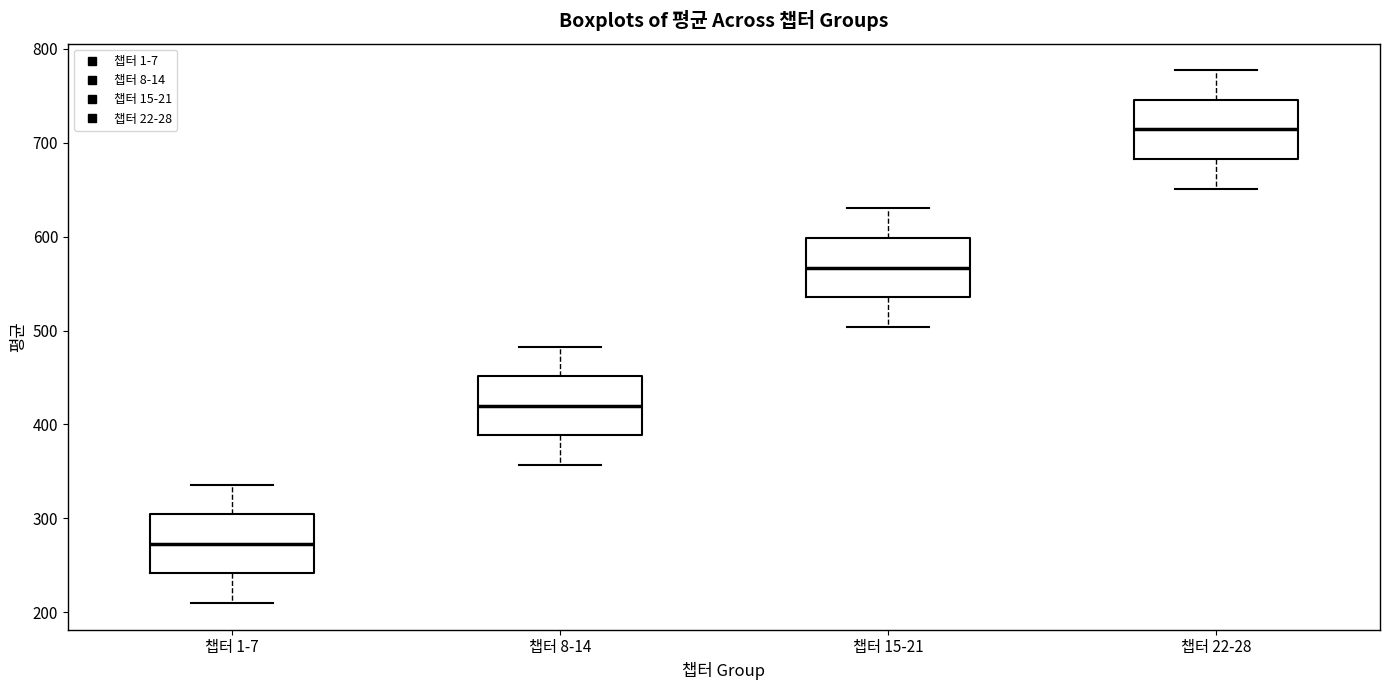

Reading left to right, transcribe this box plot: for each box, give where its median line is, the range the box spans, and where its two whiskers end, as read against the y-axis. The values are not printed on the chart, so give them approximately, as read against the axis.

챕터 1-7: median 270, box 240 to 300, whiskers 210 to 340
챕터 8-14: median 420, box 390 to 450, whiskers 360 to 480
챕터 15-21: median 570, box 540 to 600, whiskers 500 to 630
챕터 22-28: median 710, box 680 to 750, whiskers 650 to 780